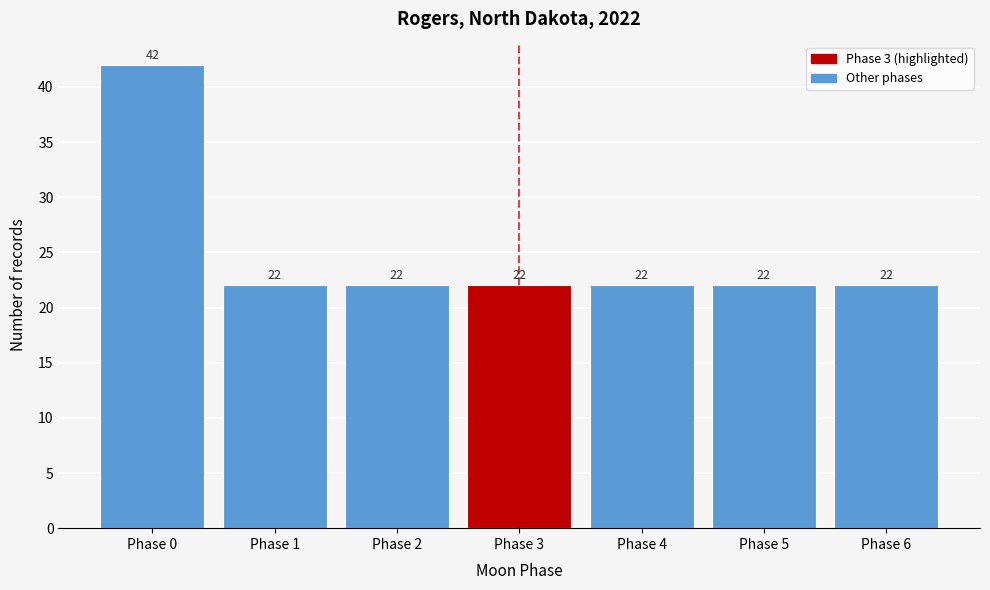

Reading right to left, extract all data points from this chart.

Phase 6=22	Phase 5=22	Phase 4=22	Phase 3=22	Phase 2=22	Phase 1=22	Phase 0=42